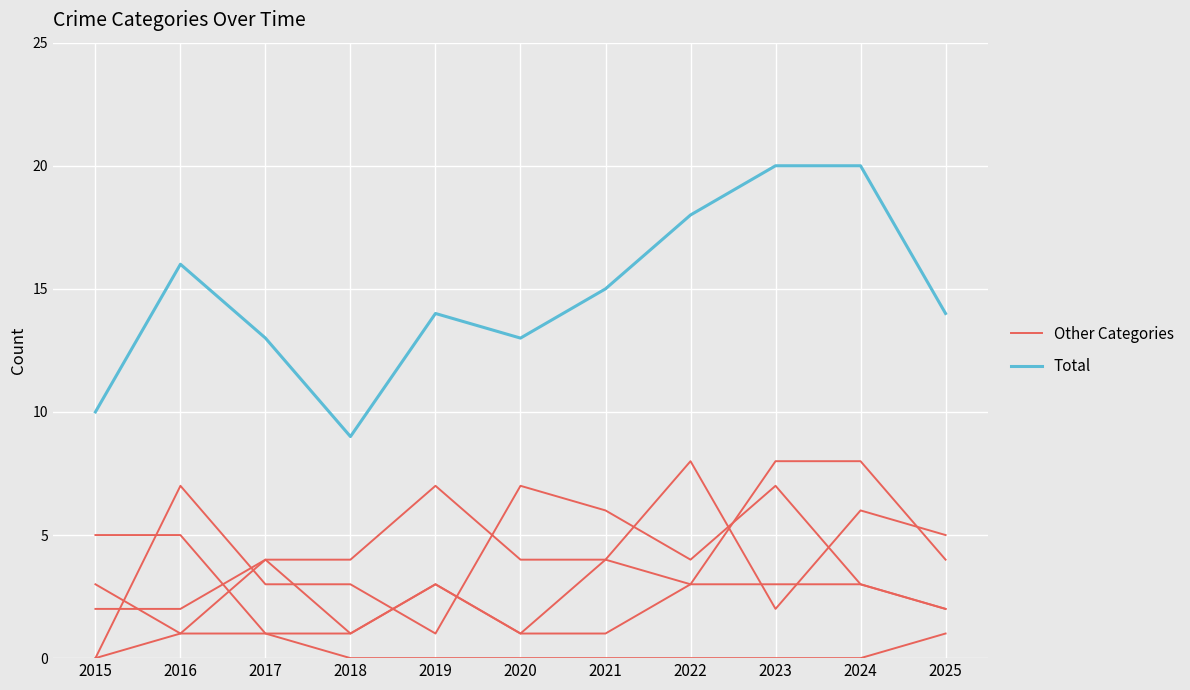

What is the minimum value for Total?

9